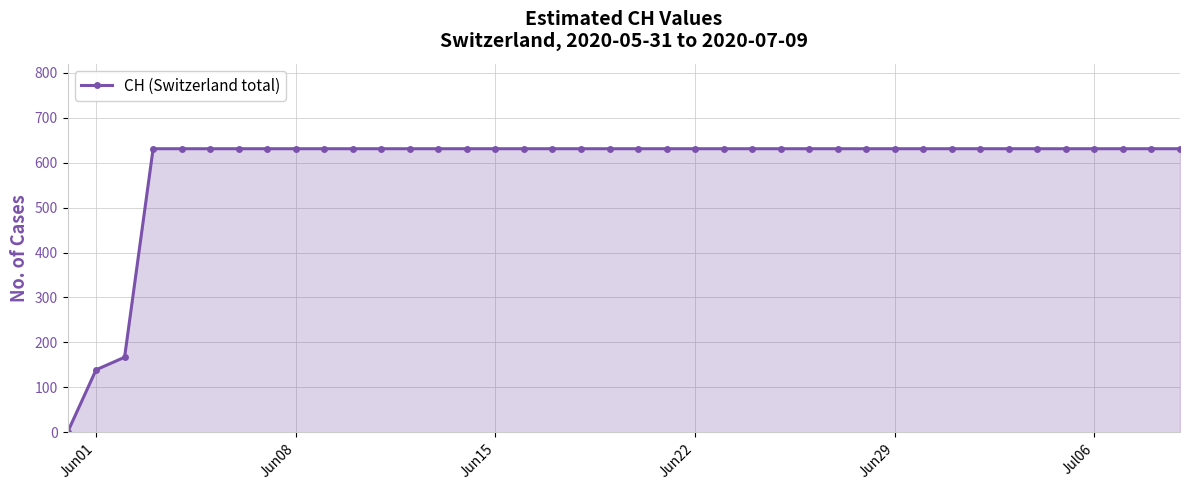

What is the value of the 38th point from the left?

631